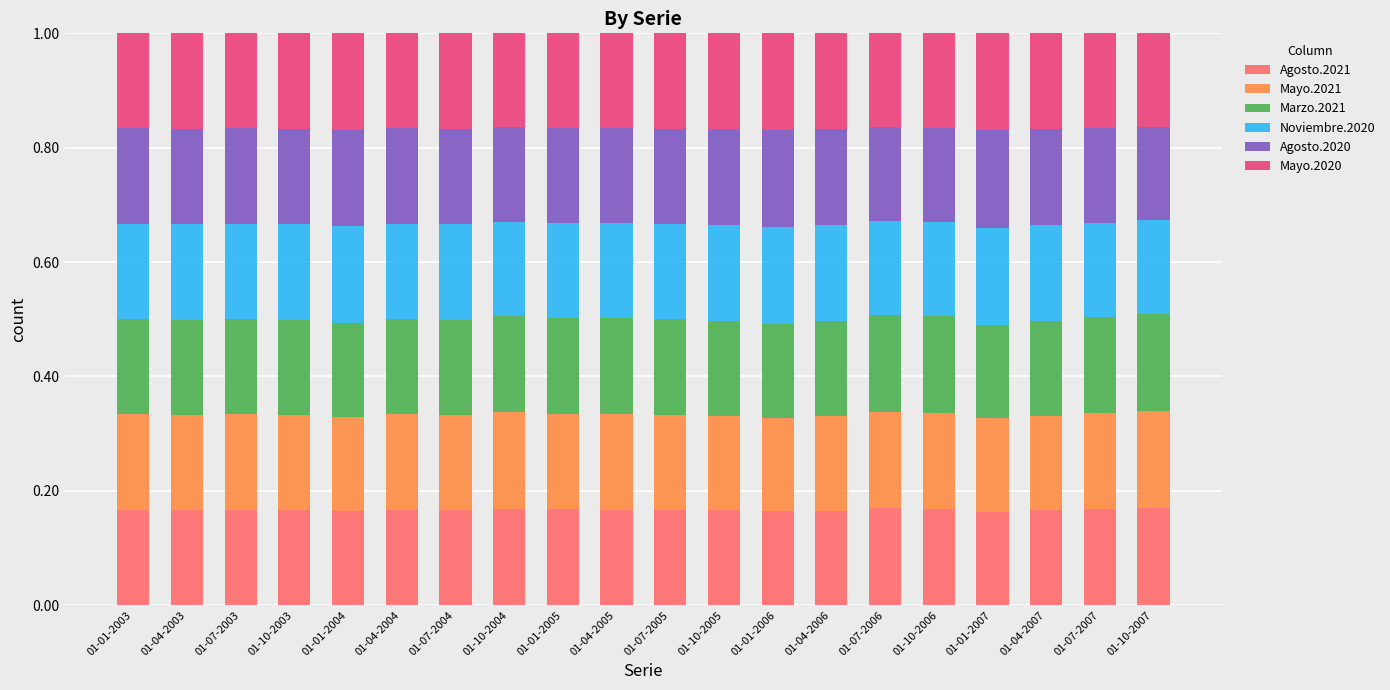

What is the total value across all series at 01-10-2003?

1.0